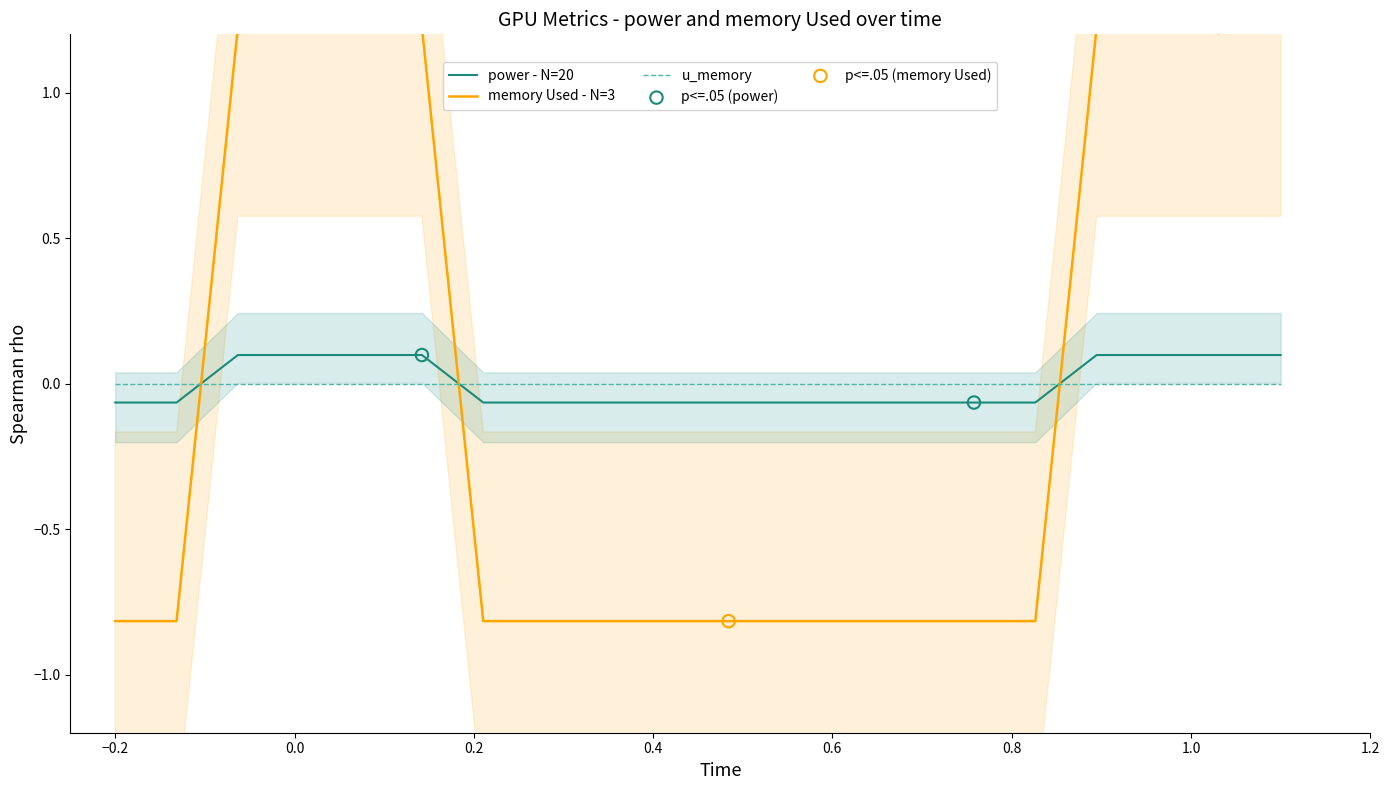

After their last crossing, which series has the higher values: power - N=20 or u_memory?

power - N=20